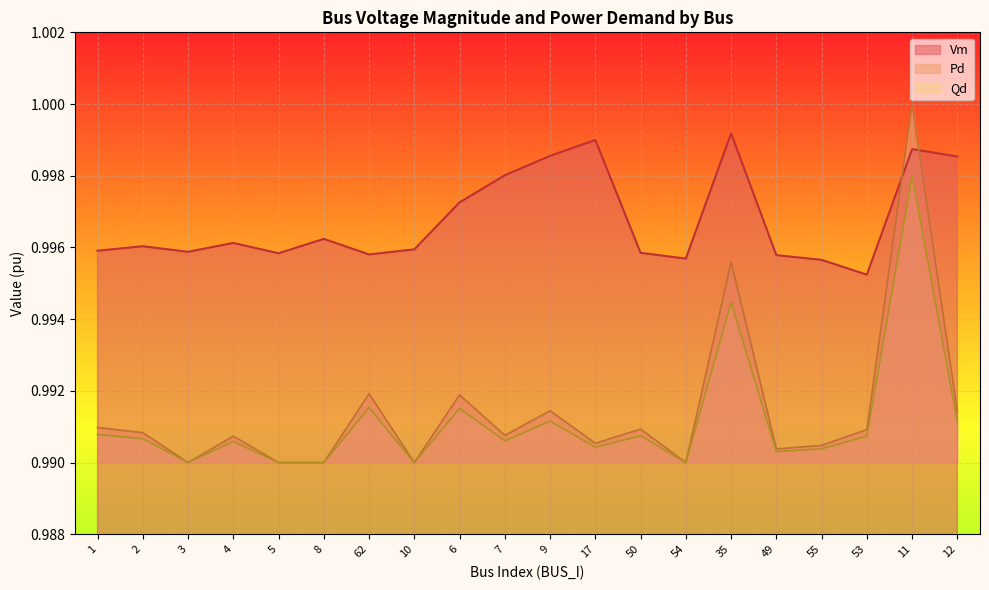

How many lines are shown in the chart?

3